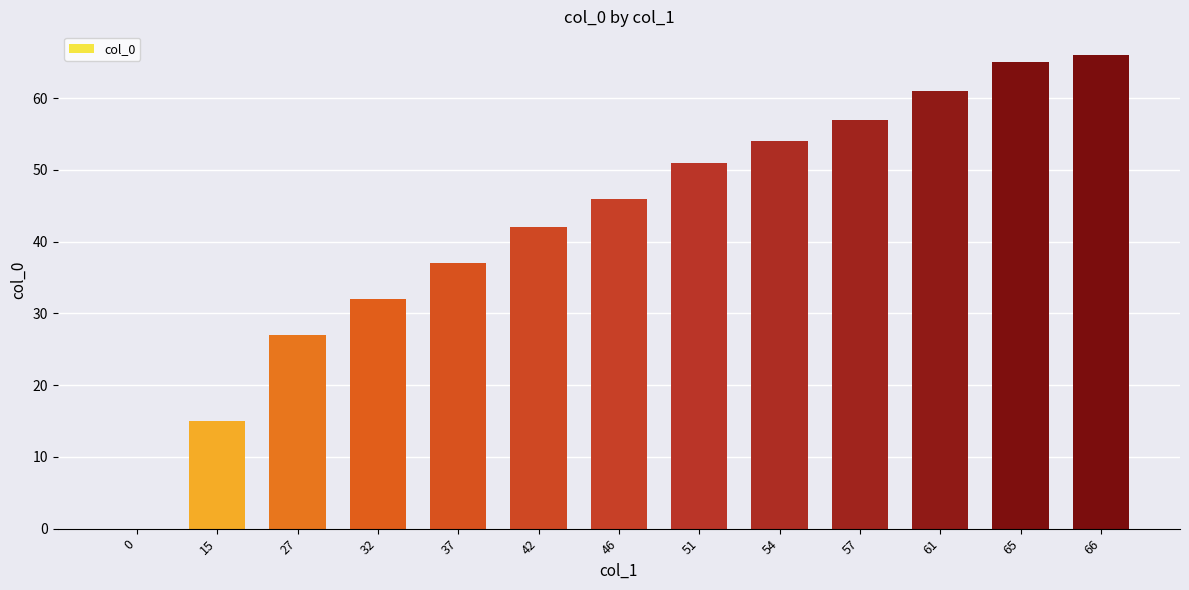

Is it true that the value at 54 is 54?

True